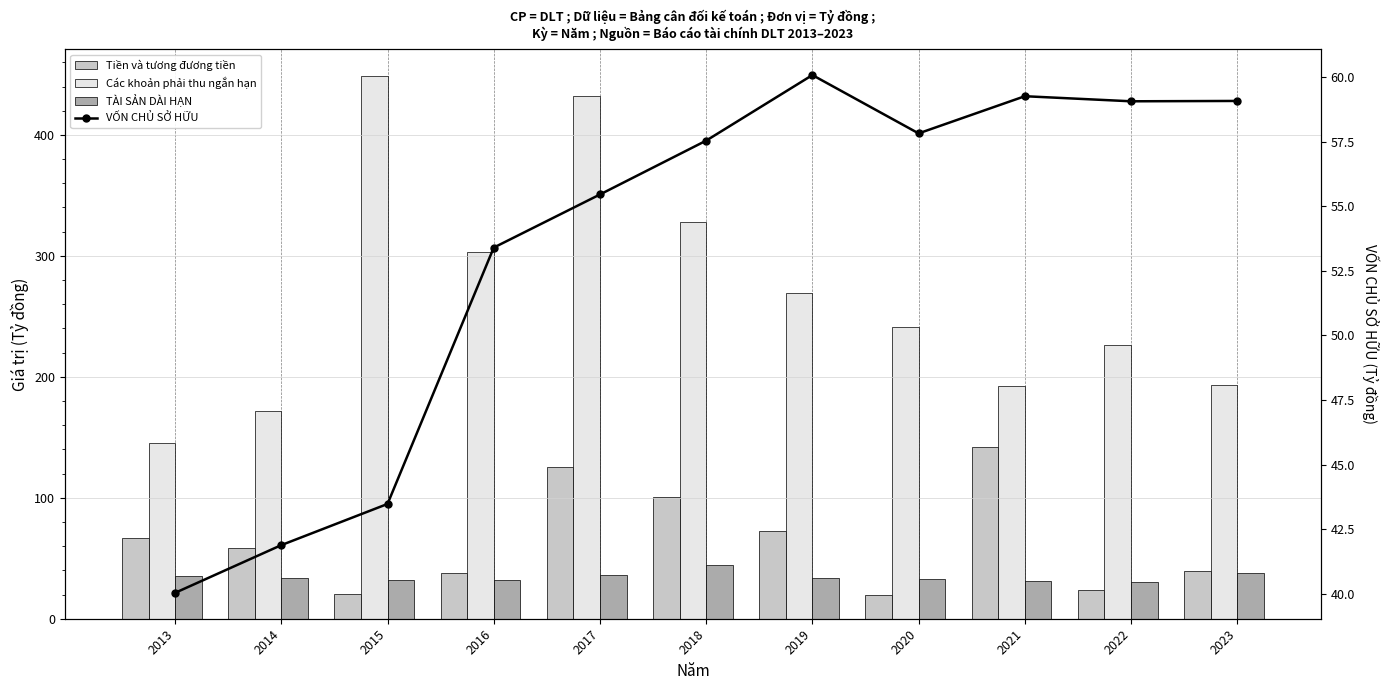

Reading left to right, transcribe all the data shown in this chart.

Tiền và tương đương tiền: 66.7	58.1	20.6	38.1	125.2	100.5	72.2	19.9	141.7	23.5	39.2
Các khoản phải thu ngắn hạn: 145.6	171.5	448.4	303.3	432.0	327.9	269.1	241.2	192.7	226.0	193.0
TÀI SẢN DÀI HẠN: 35.0	33.9	32.4	32.2	35.8	44.3	33.7	32.6	31.6	30.5	37.9
VỐN CHỦ SỞ HỮU: 40.0	41.9	43.5	53.4	55.5	57.5	60.1	57.8	59.3	59.1	59.1